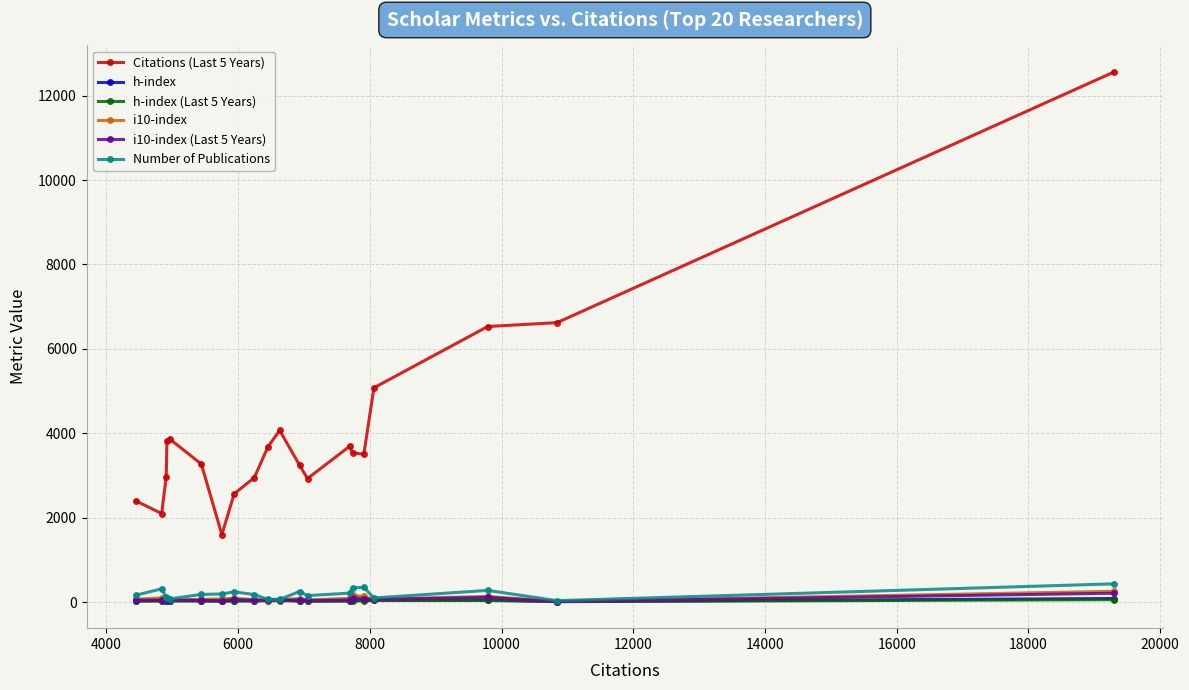

Which series has the largest total across all categories?

Citations (Last 5 Years)